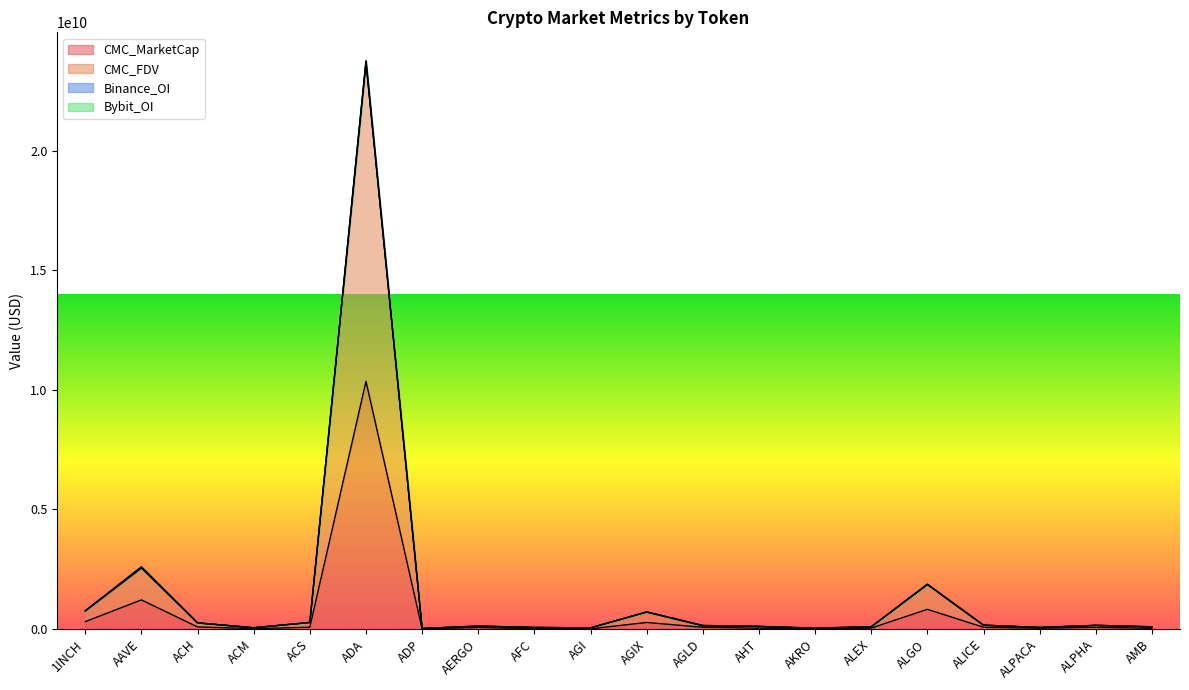

In CMC_MarketCap, how many points are lower than both neighbors (excluding endpoints)?

5